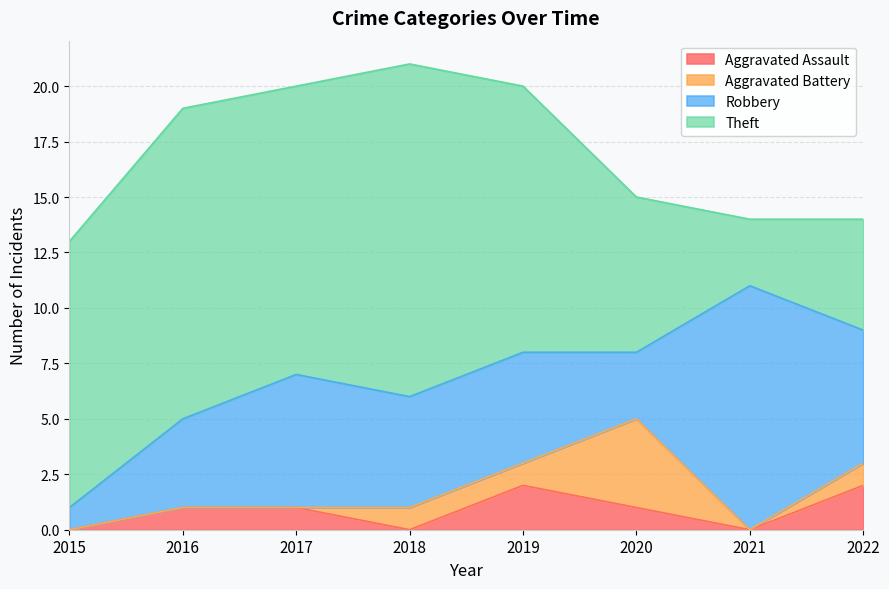

At how many categories does at least one series exceed 13?

2